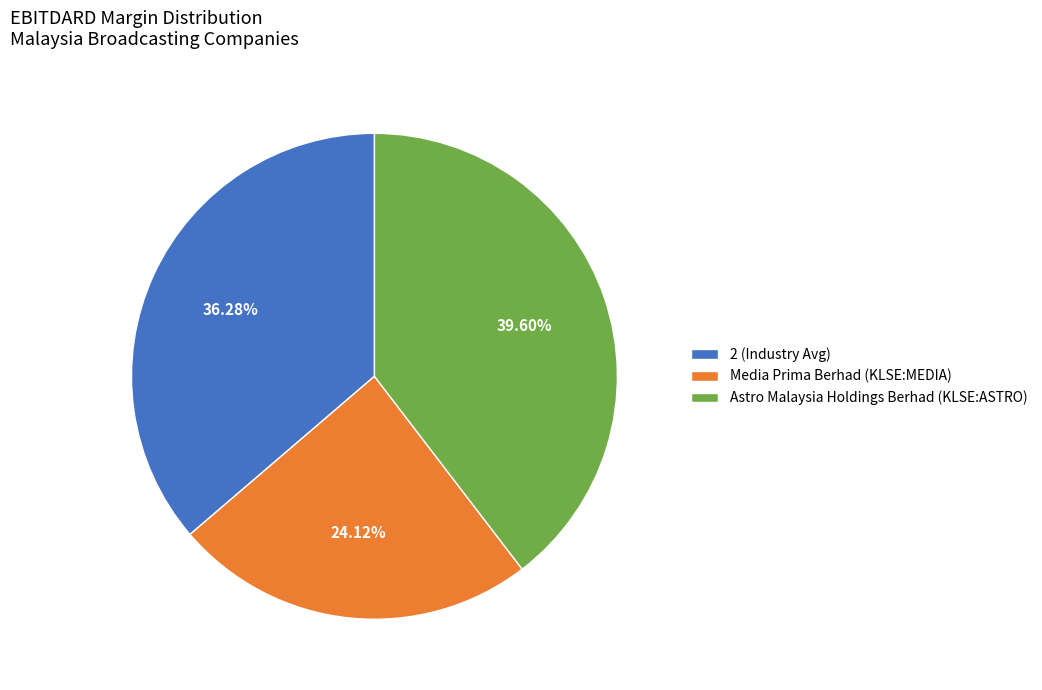

To the nearest percent, what portion does 2 (Industry Avg) represent?

36%